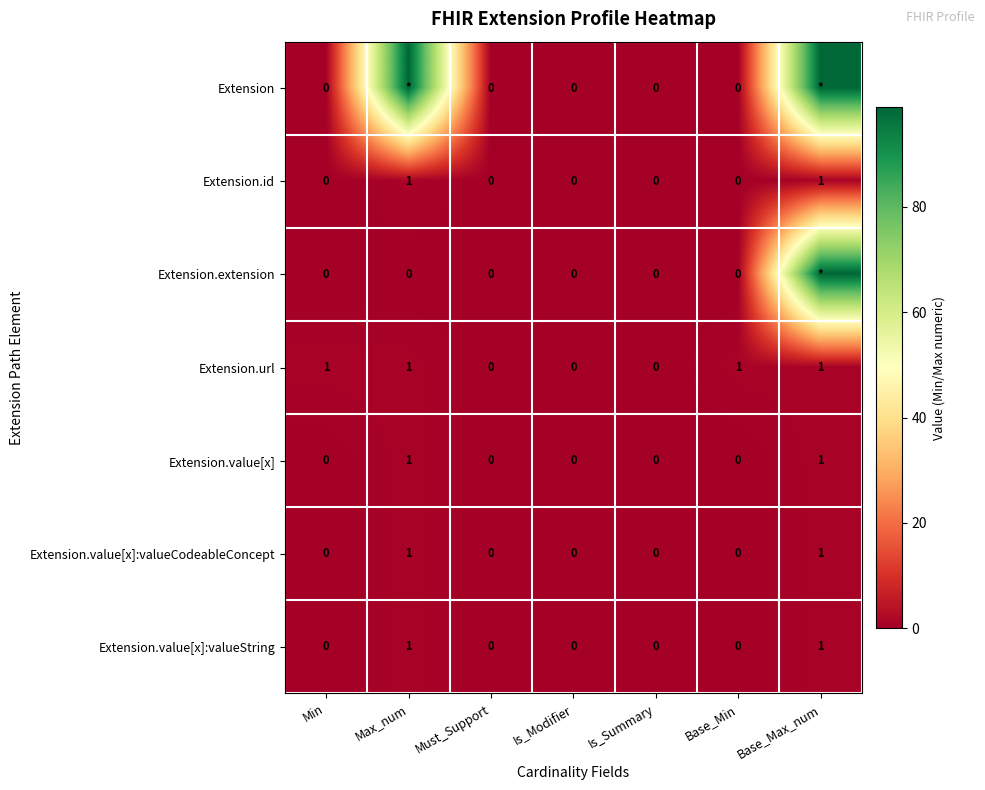

How many Extension.value[x] values are between 0 and 1?

7